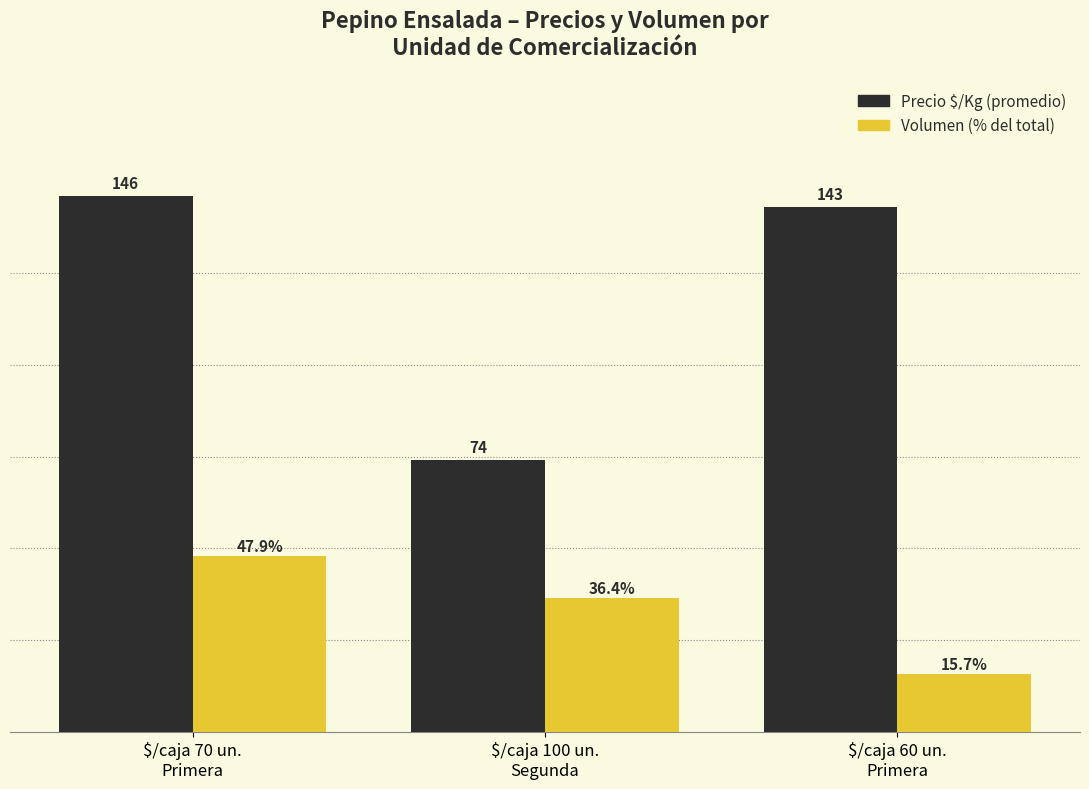

Does the chart contain stacked bars?

No